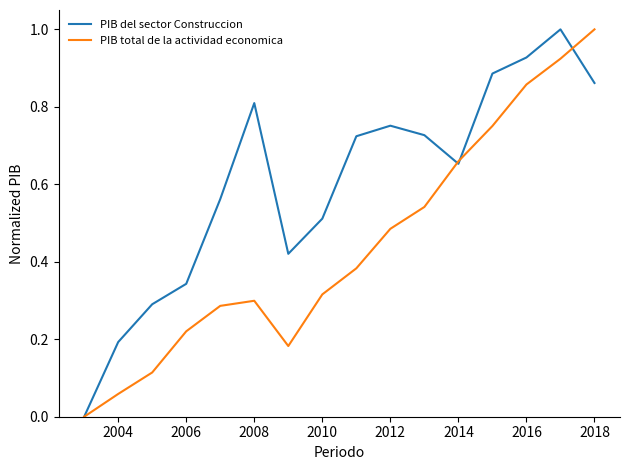

Which series has the largest total across all categories?

PIB del sector Construccion